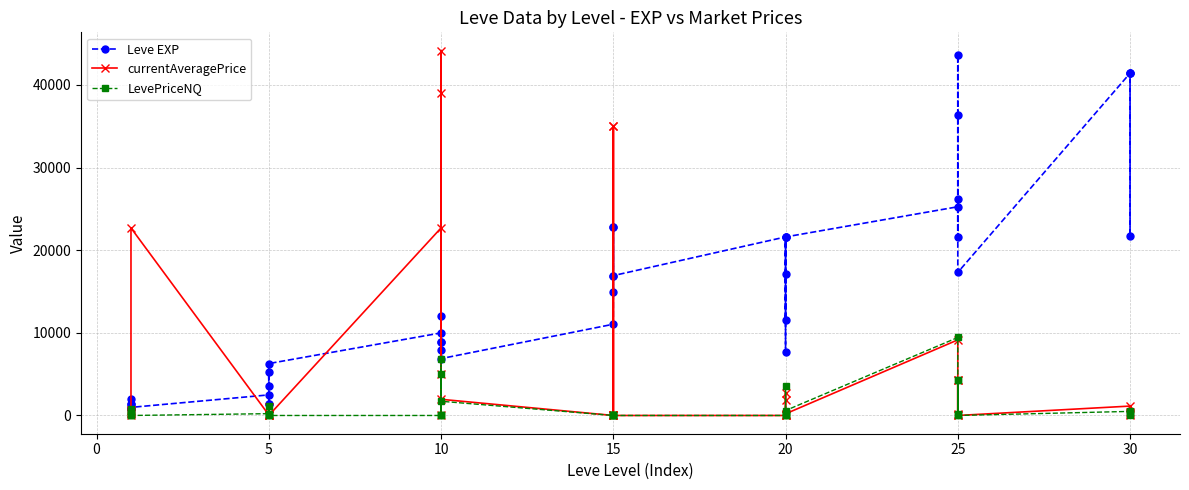

At how many categories does at least one series exceed 2893?

32